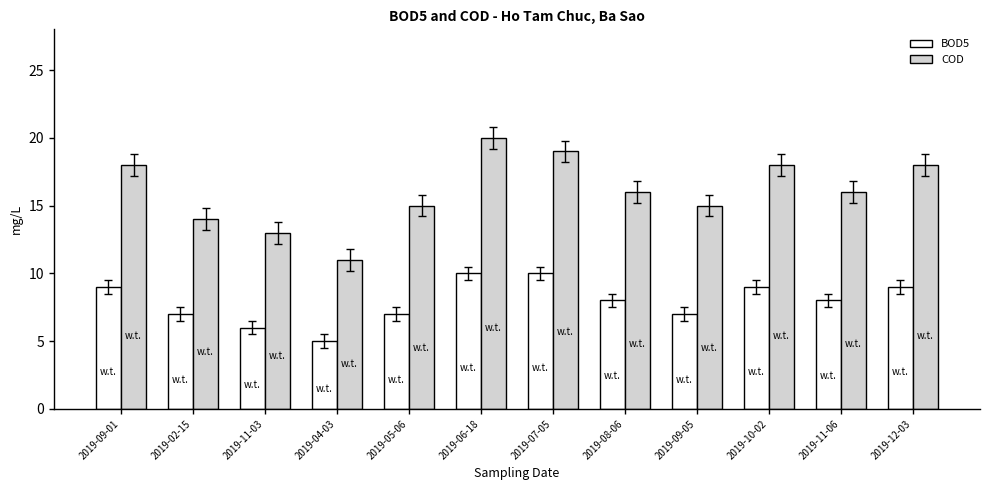

What is the sum of the COD values at 2019-07-05 and 2019-08-06?

35